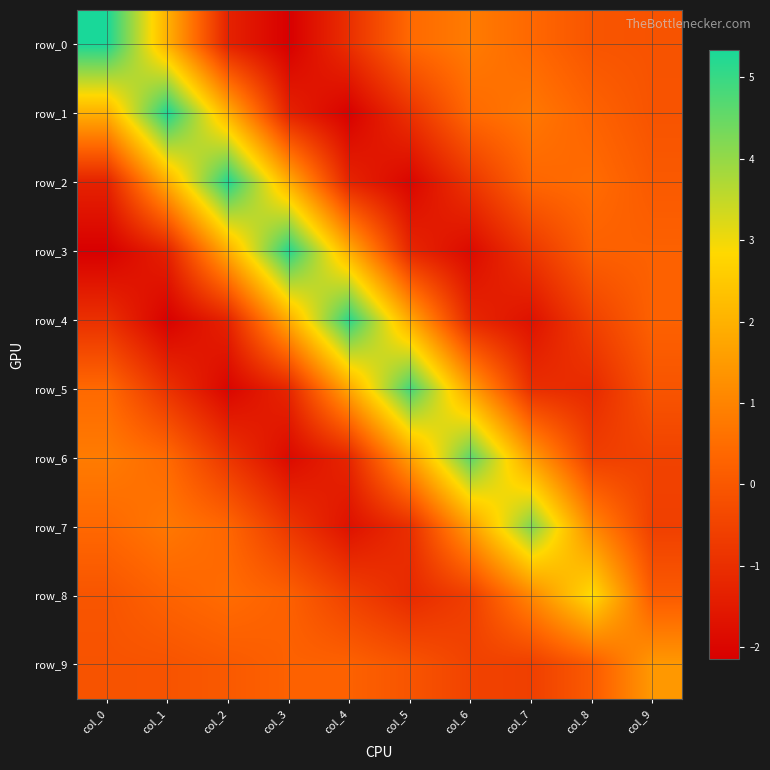

Which series changed the most between col_0 and col_8?

row_0